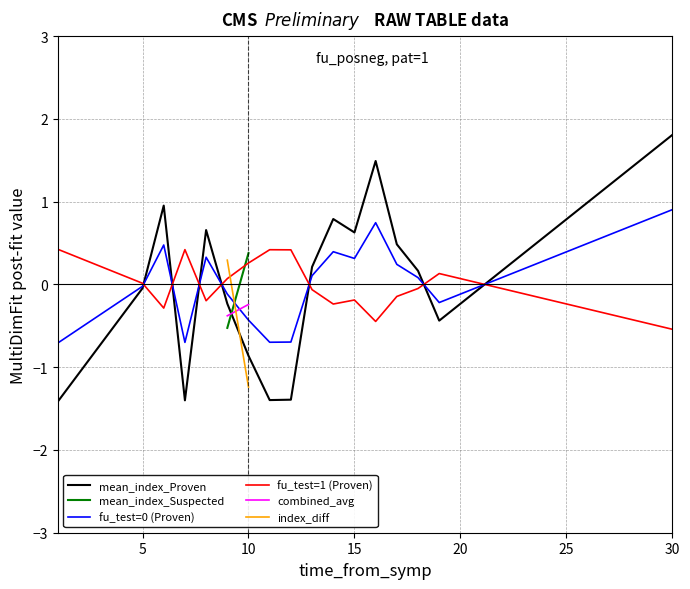

How many intersections are there between fu_test=1 (Proven) and mean_index_Suspected?

1